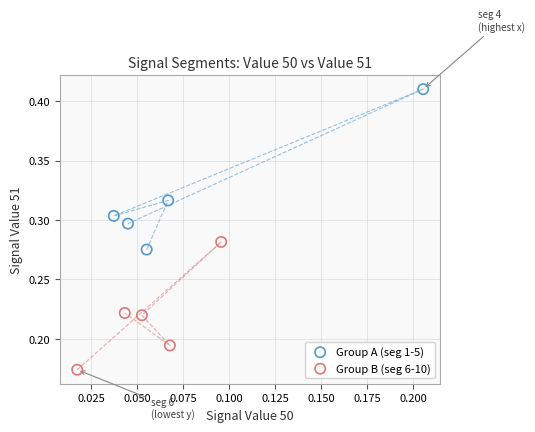

Which series contains the highest Y value?

Group A (seg 1-5)